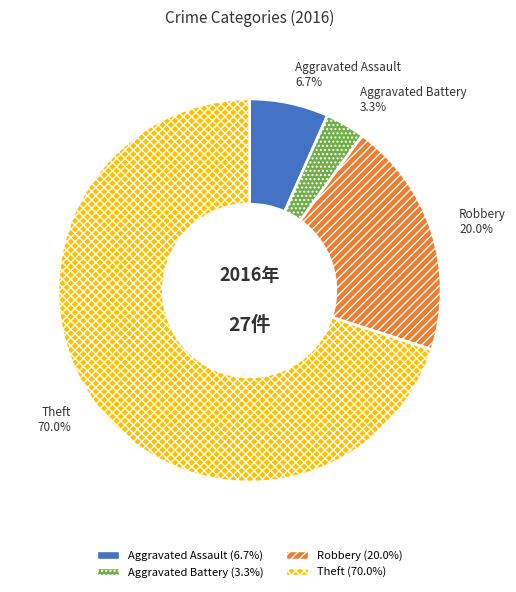

To the nearest percent, what portion does Robbery represent?

20%